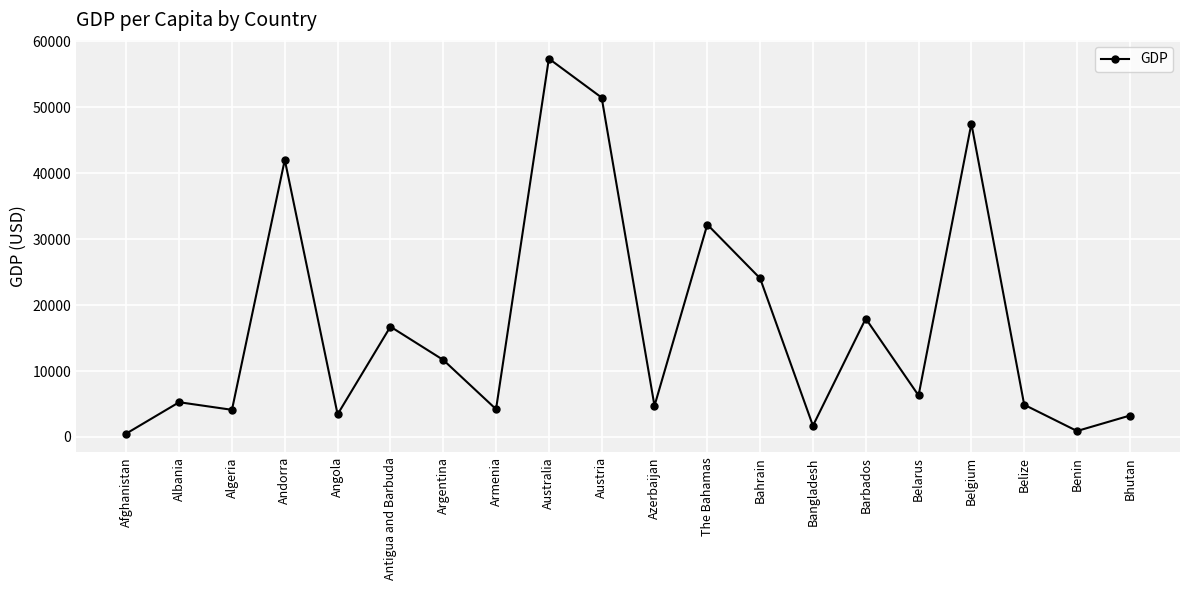

Read the value at Andorra.

42029.8